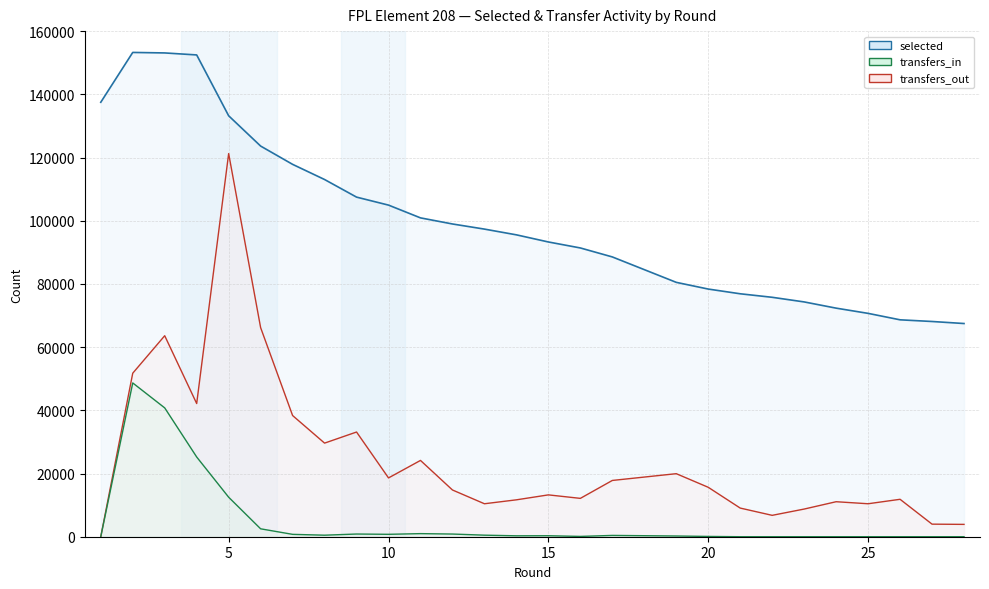

What is the average value of the selected series?

98788